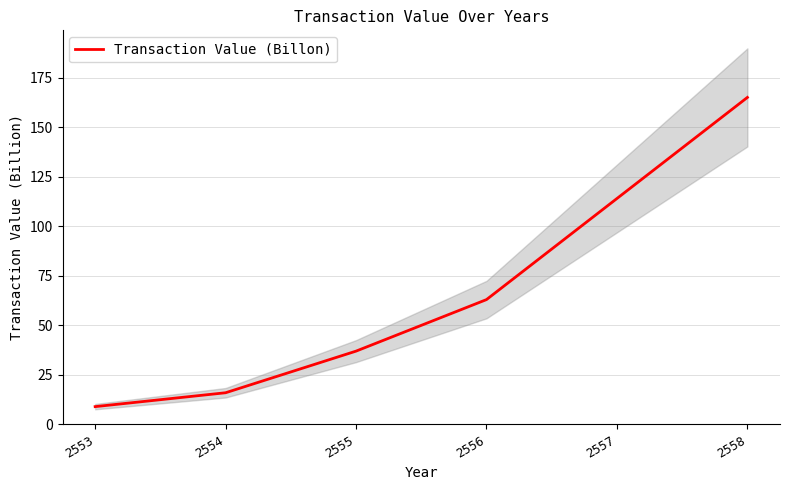

What is the value of the 5th point from the left?

114